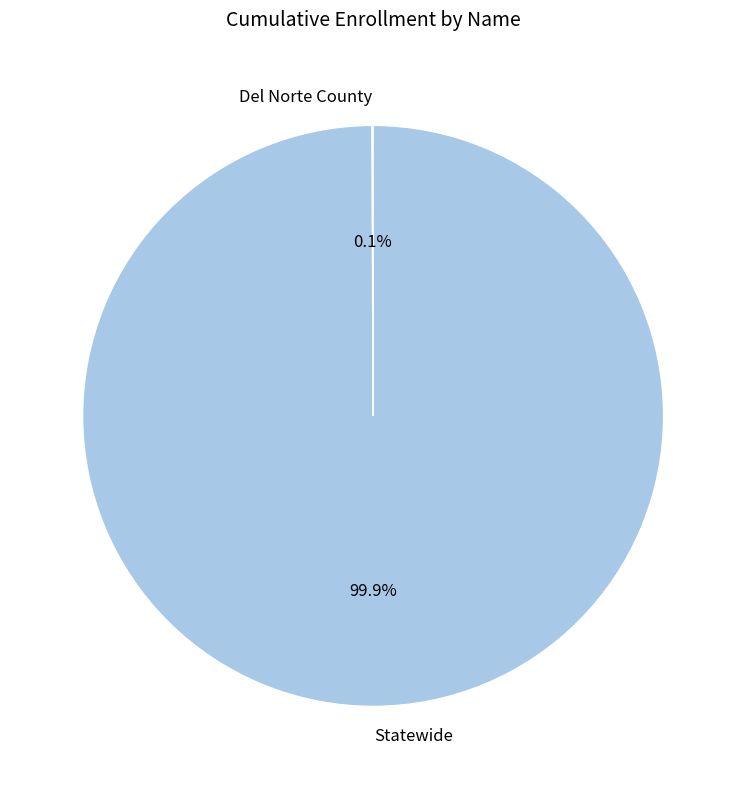

What portion of the pie excludes Statewide?

0.1%